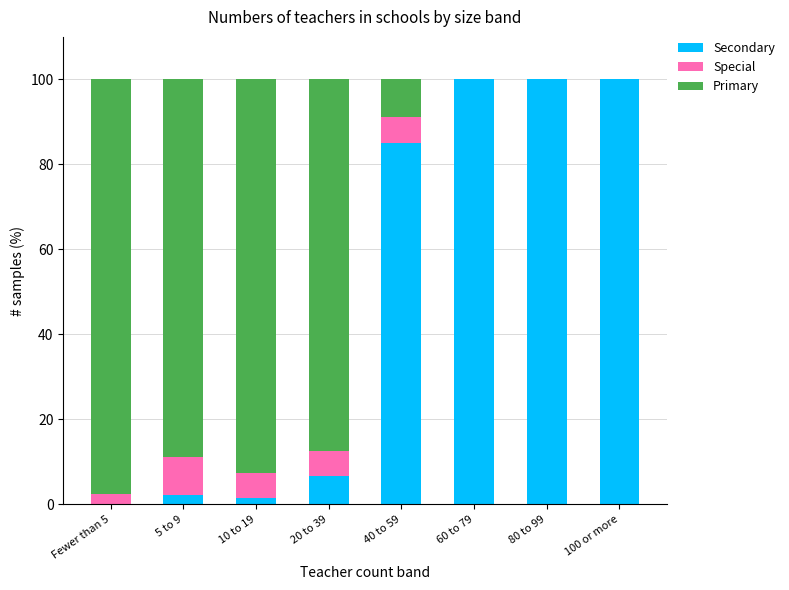

True or false: Secondary has a value of 100.0 at 100 or more.

True